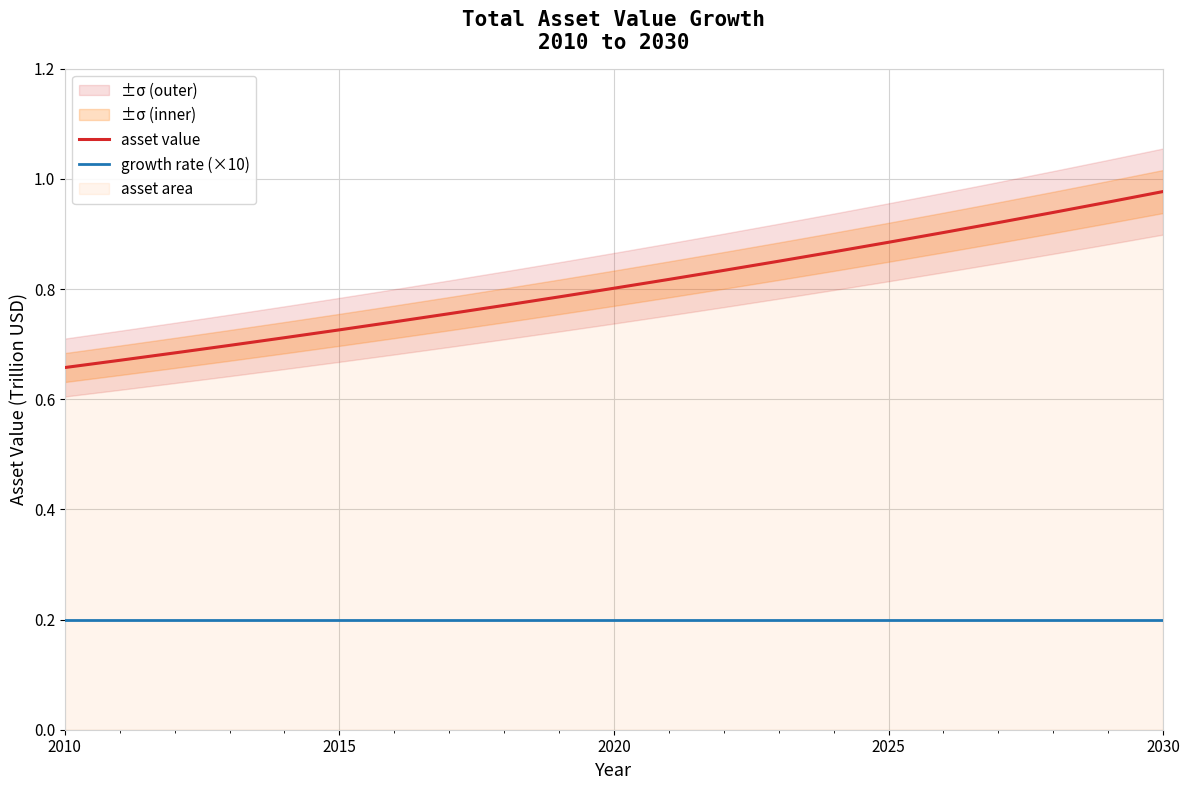

How many lines are shown in the chart?

2